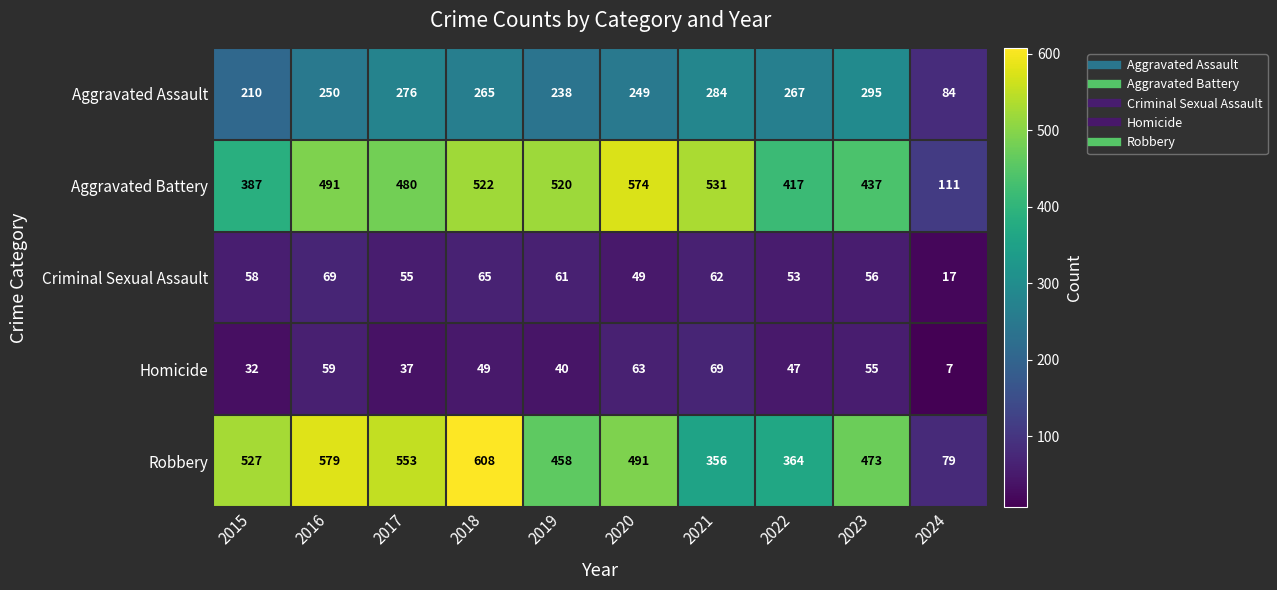

Between 2017 and 2019, which series saw the biggest shift?

Robbery